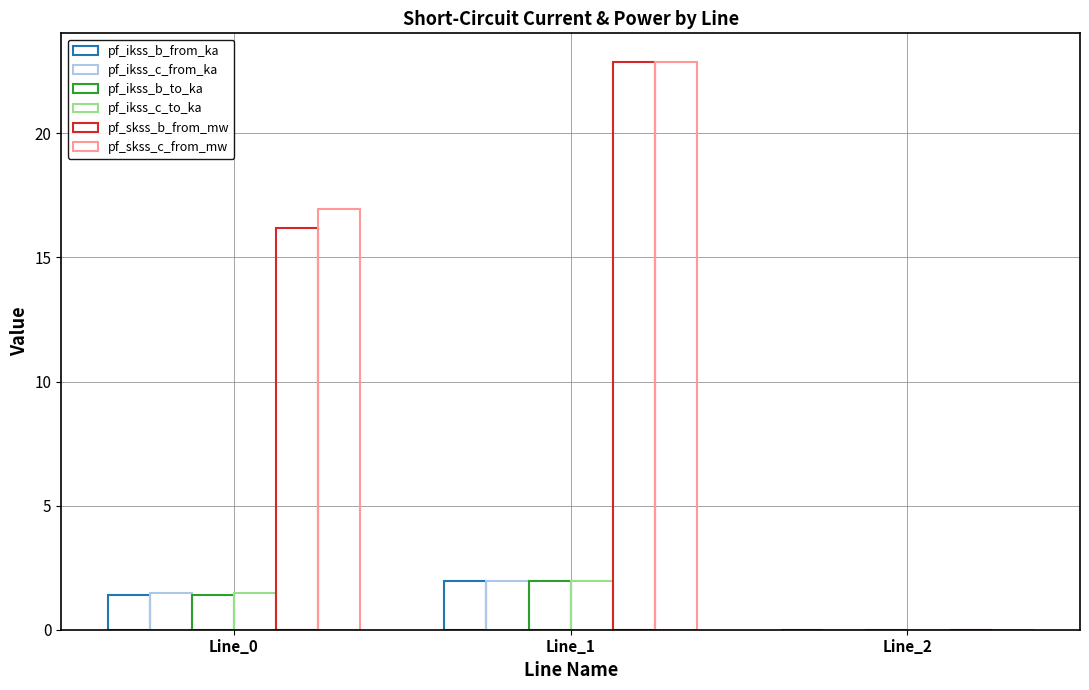

At which label does pf_ikss_c_from_ka reach its minimum?

Line_2